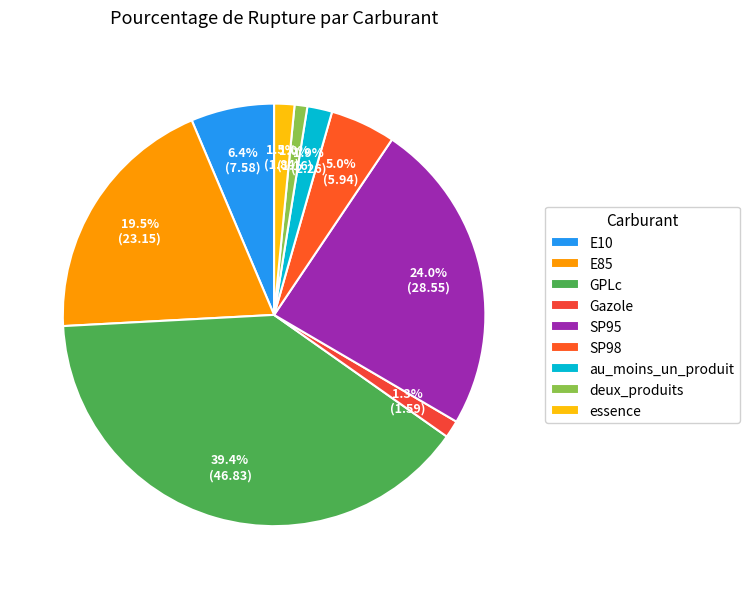

What percentage do GPLc and E10 together represent?

45.8%